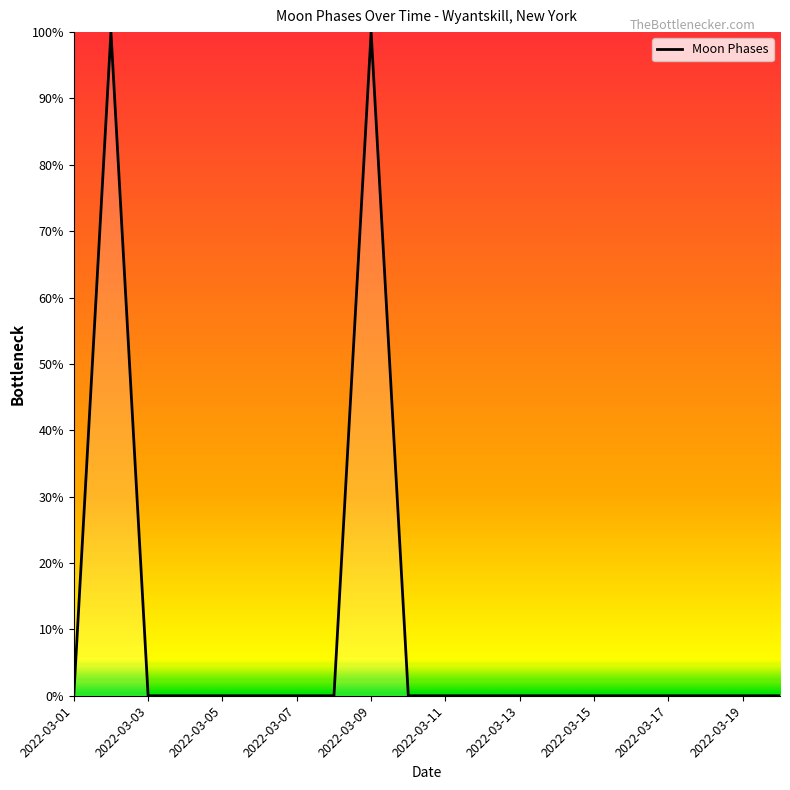

True or false: the data has more than 1 interior local peaks.

True